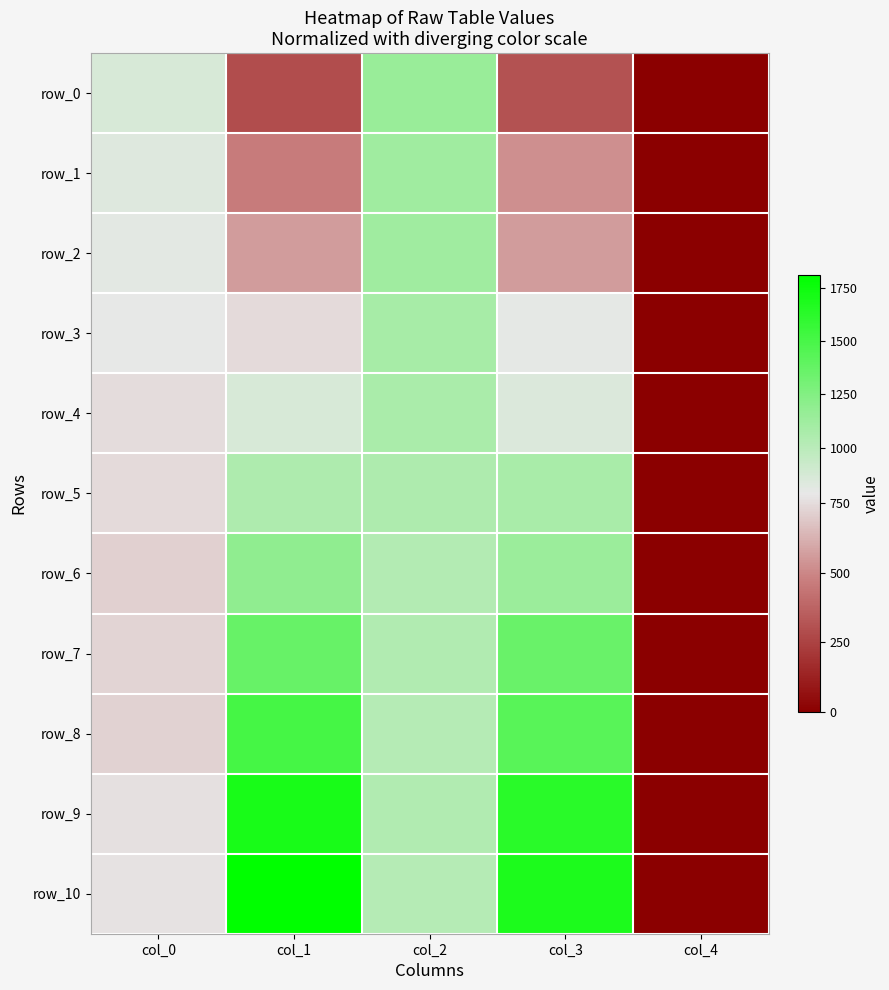

Is it true that row_9 equals 763.6 at col_0?

True